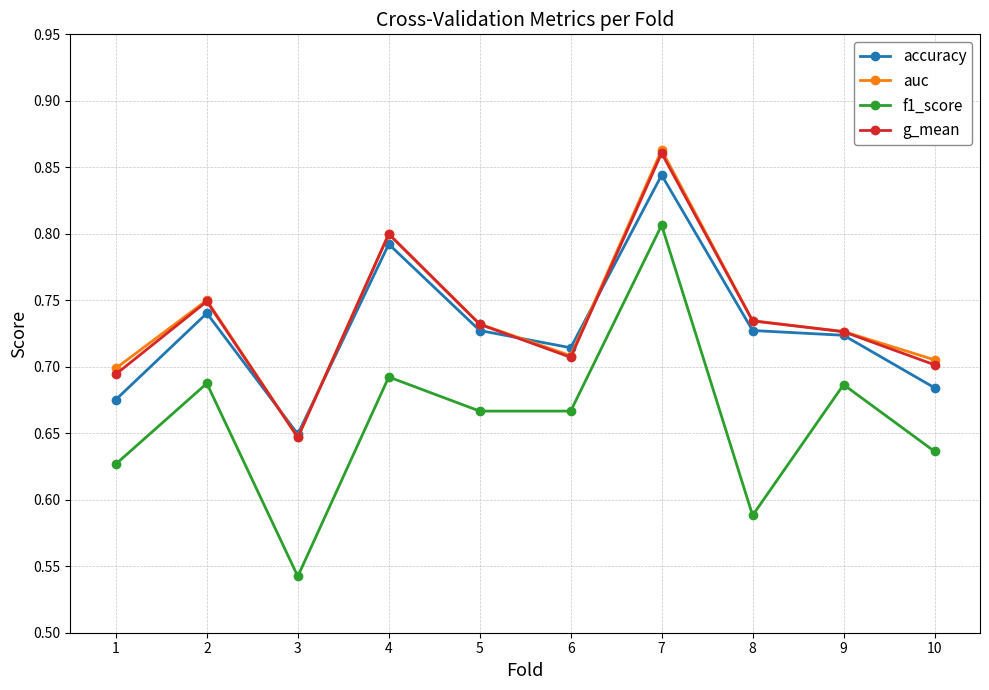

Which category has the lowest value in the accuracy series?

3